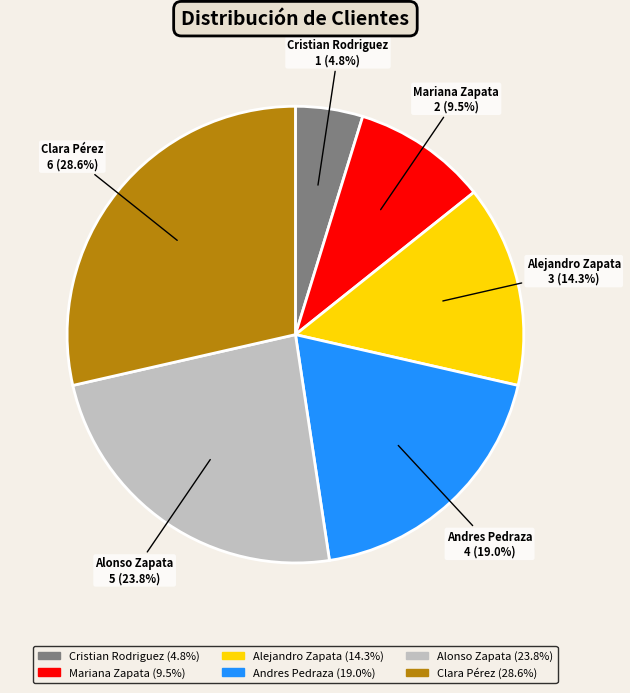

Rank the categories by value from lowest to highest.

Cristian Rodriguez, Mariana Zapata, Alejandro Zapata, Andres Pedraza, Alonso Zapata, Clara Pérez